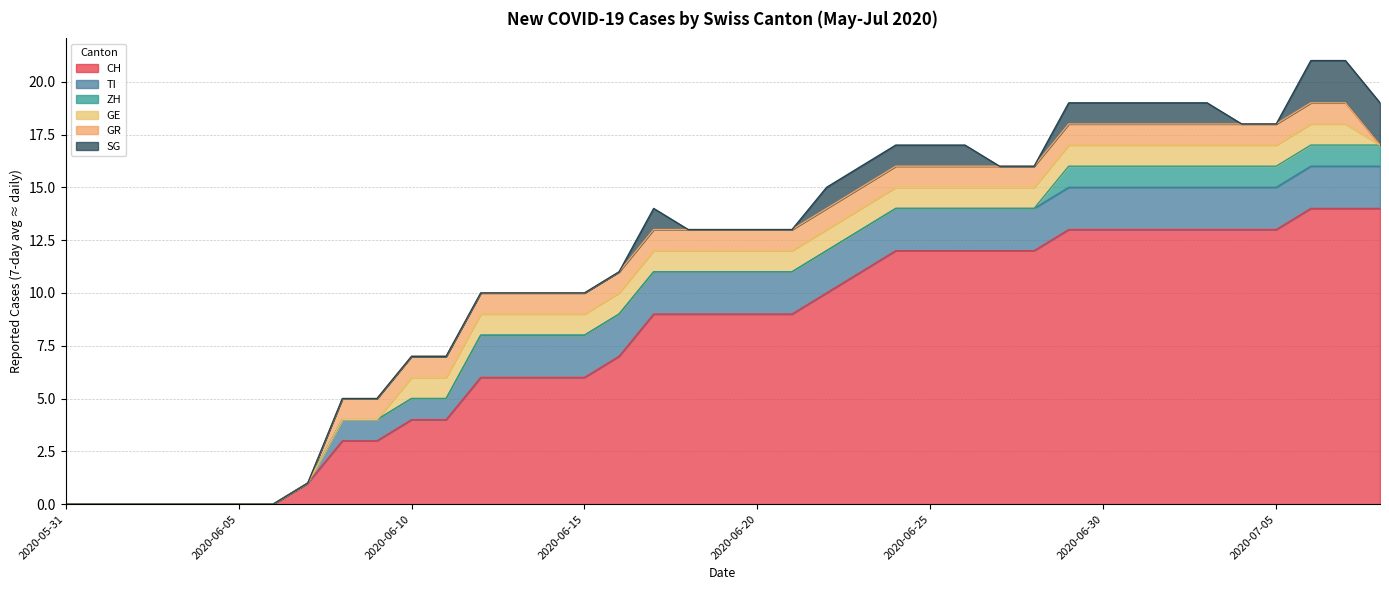

How many values in the CH series are below 9?

17